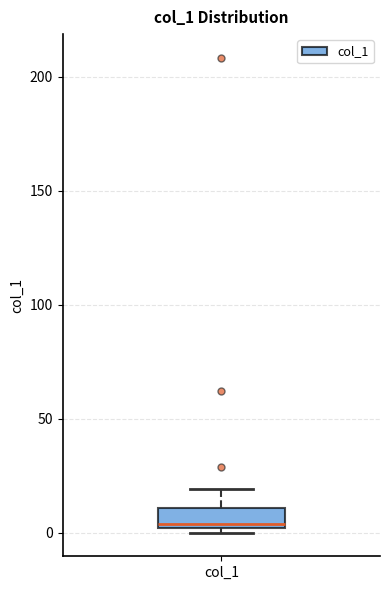

Read this box plot against the y-axis: the position of the median line, the range covered by the box, and the ends of both whiskers. The values are not printed on the chart, so give them approximately, as read against the axis.

median 5, box 0 to 10, whiskers 0 (just below the box's lower edge) to 20